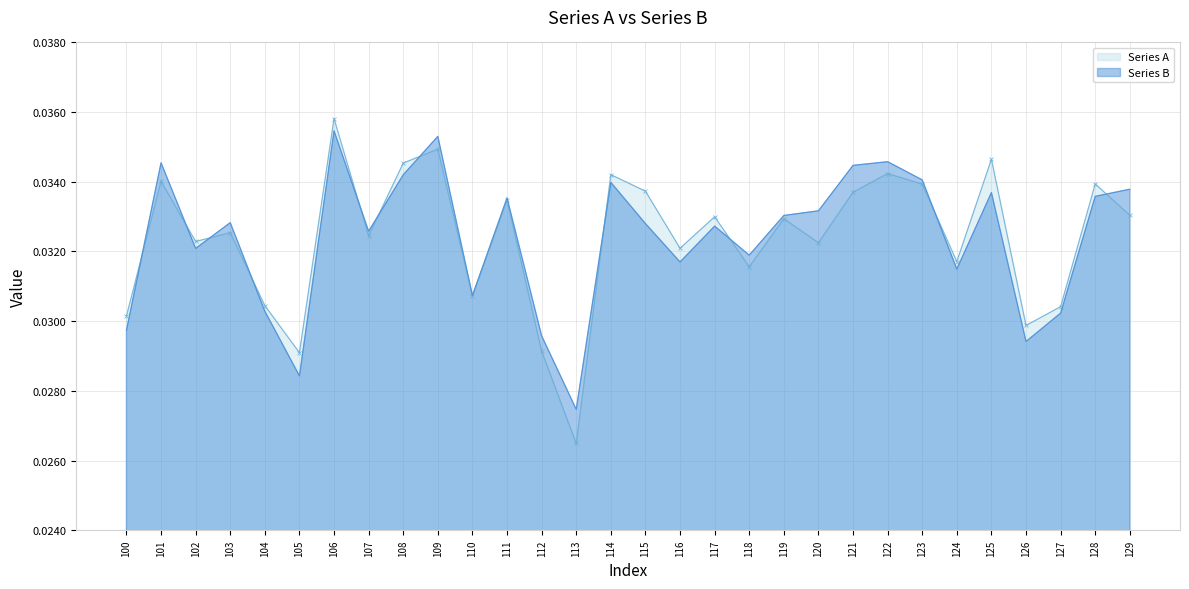

The value of Series B at 129 is 0.0. True or false?

True